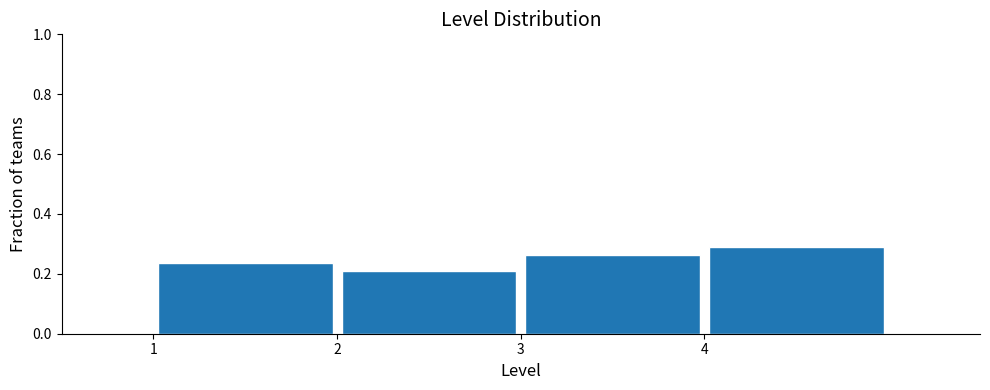

Reading left to right, transcribe this chart: for each bar, give the range it covers on the x-axis and its height. The values are not printed on the chart, so give them approximately, as read against the axis.

1 to 2: 0.24
2 to 3: 0.22
3 to 4: 0.26
4 to 5: 0.28